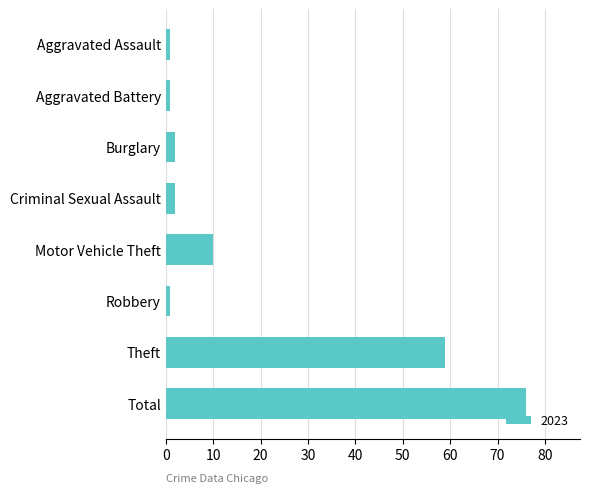

Reading top to bottom, list all the values displayed in this chart.

1	1	2	2	10	1	59	76